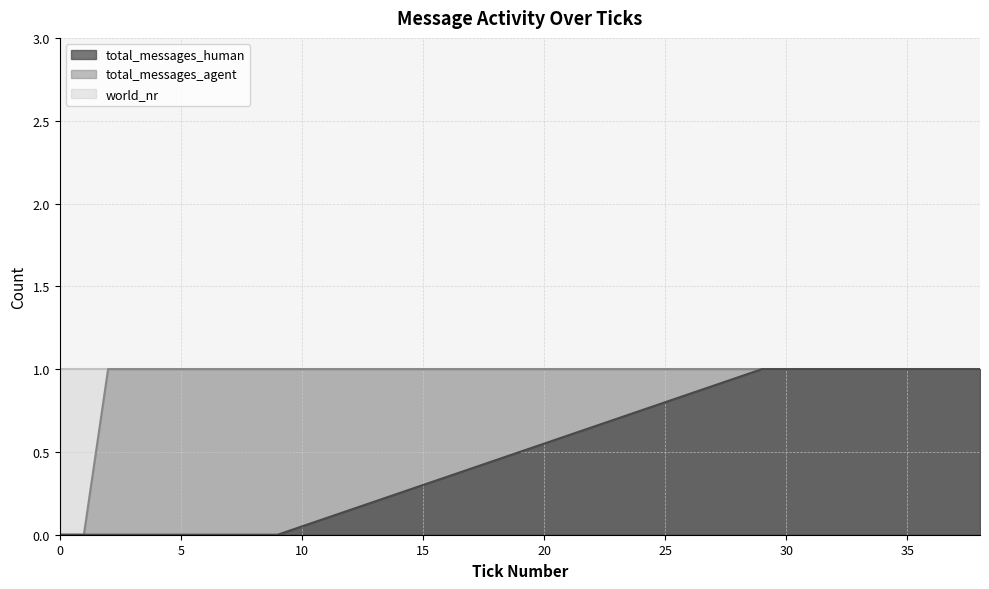

True or false: total_messages_agent and total_messages_human cross at least once.

False